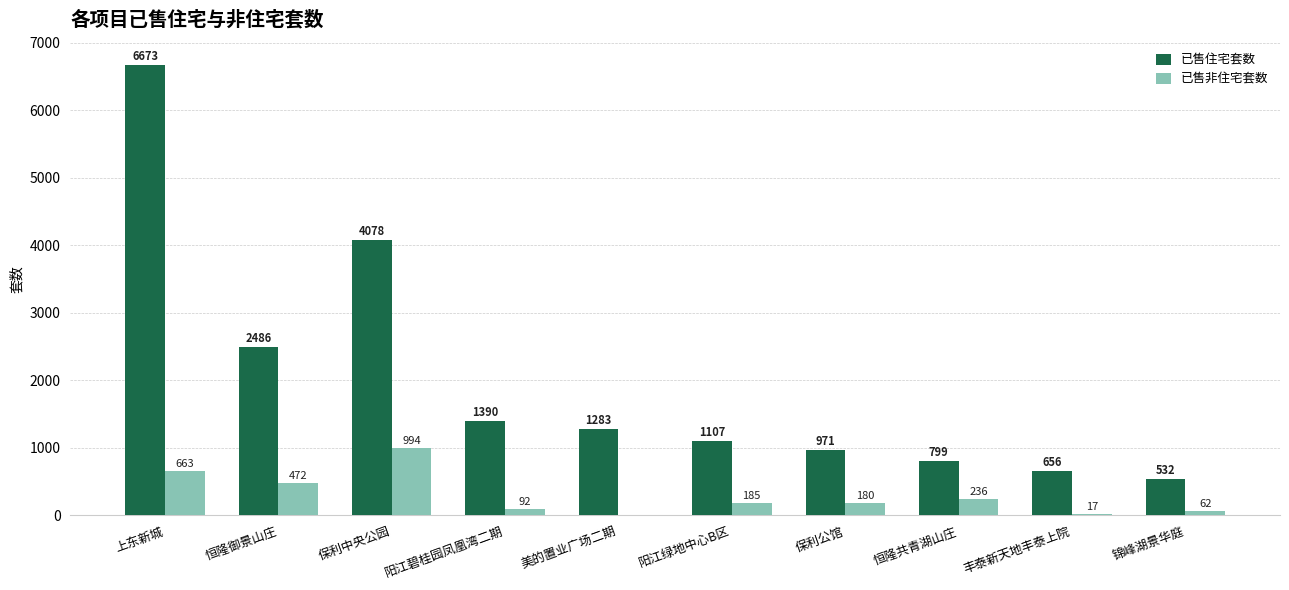

Reading left to right, what are all the values shown in this chart?

已售住宅套数: 上东新城=6673	恒隆御景山庄=2486	保利中央公园=4078	阳江碧桂园凤凰湾二期=1390	美的置业广场二期=1283	阳江绿地中心B区=1107	保利公馆=971	恒隆共青湖山庄=799	丰泰新天地丰泰上院=656	锦峰湖景华庭=532
已售非住宅套数: 上东新城=663	恒隆御景山庄=472	保利中央公园=994	阳江碧桂园凤凰湾二期=92	美的置业广场二期=0	阳江绿地中心B区=185	保利公馆=180	恒隆共青湖山庄=236	丰泰新天地丰泰上院=17	锦峰湖景华庭=62